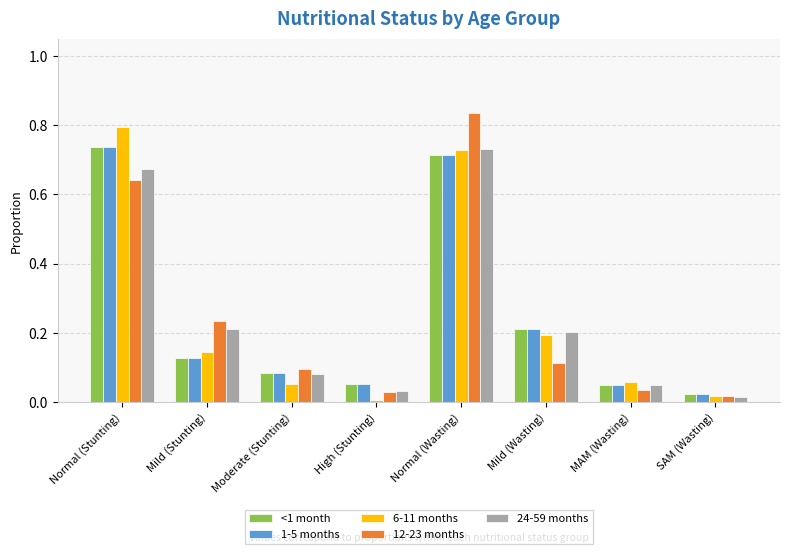

The 12-23 months series shows 0.2 at Moderate (Stunting). True or false?

False